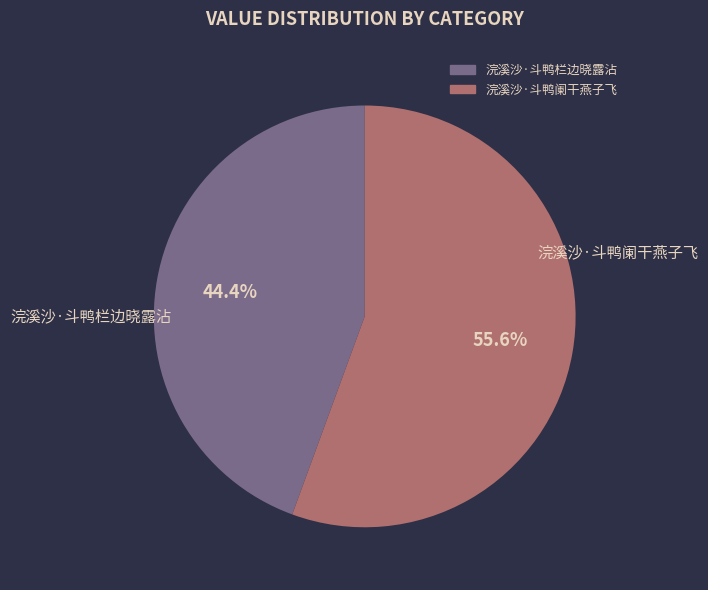

Which category accounts for the majority?

浣溪沙·斗鸭阑干燕子飞